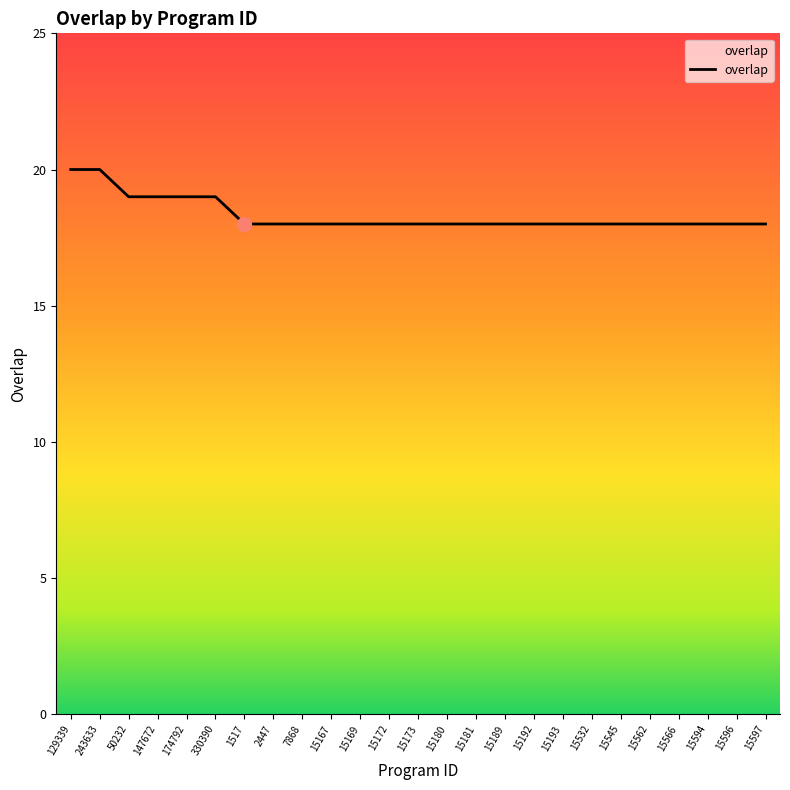

How many values are between 18 and 19?

23